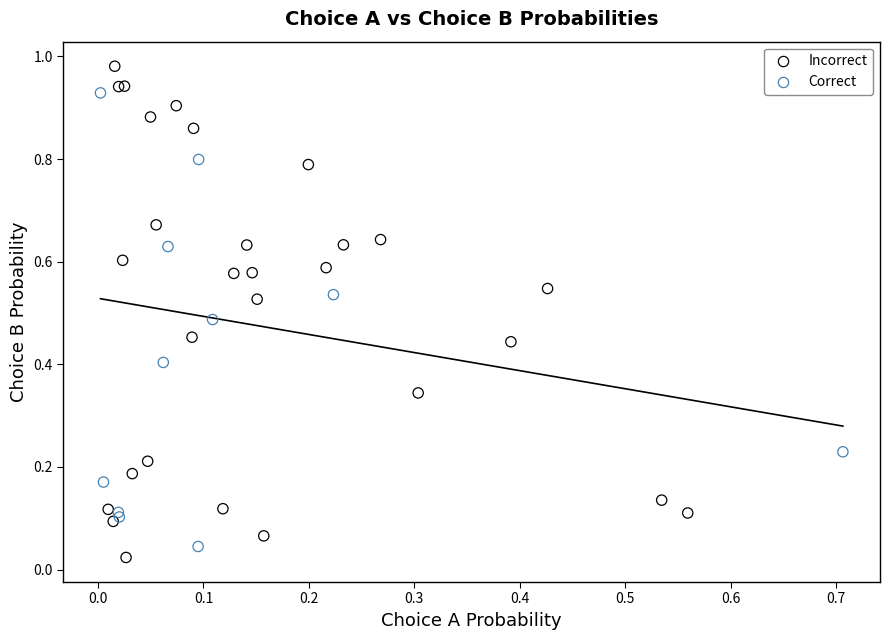

Which series has the largest Y range (max minus min)?

Incorrect